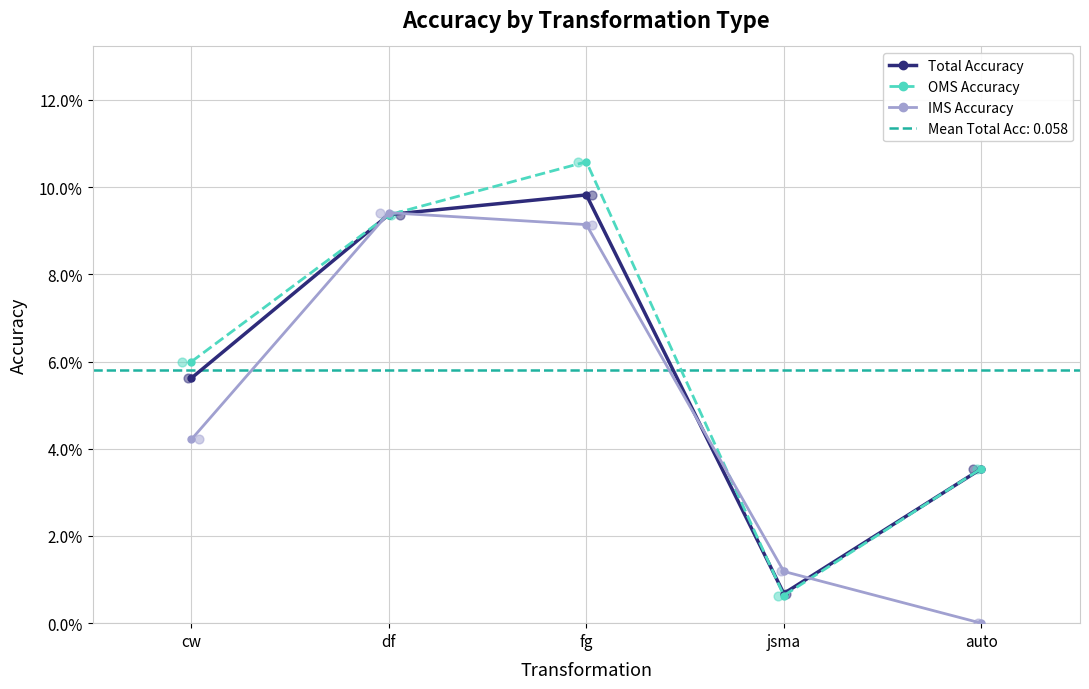

Which series reaches the minimum Y coordinate?

IMS Accuracy